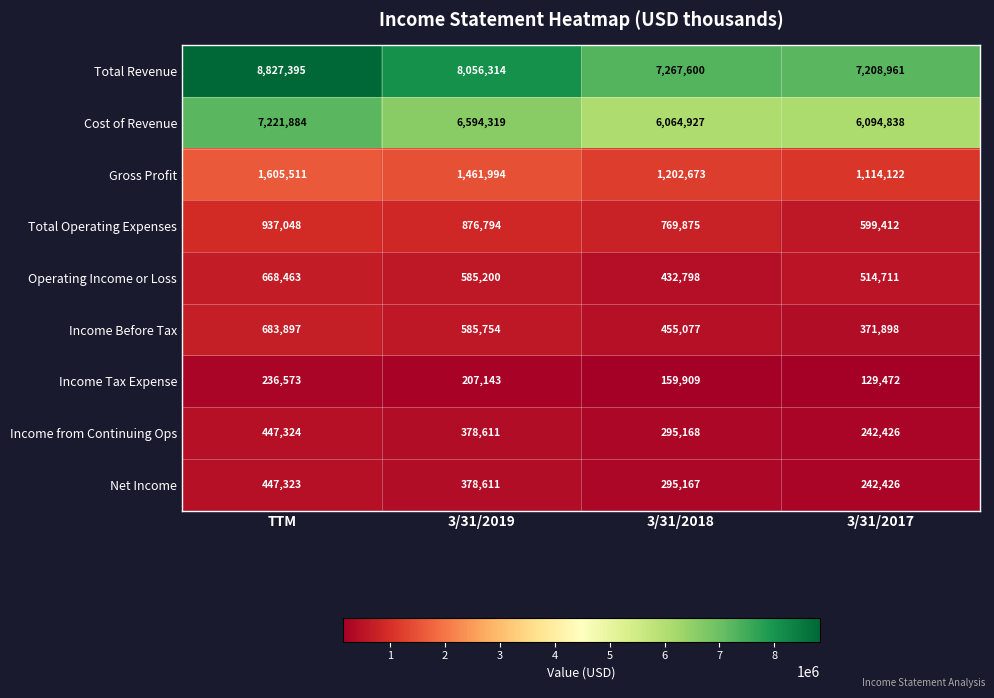

What is the maximum value shown in the chart?

8827395